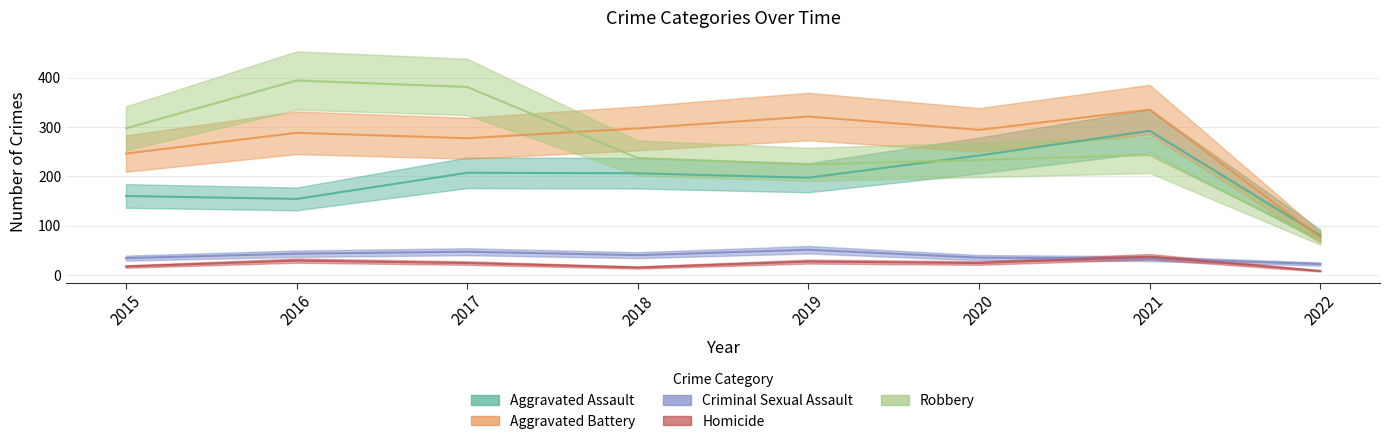

Is this an area chart (filled region under the line)?

No